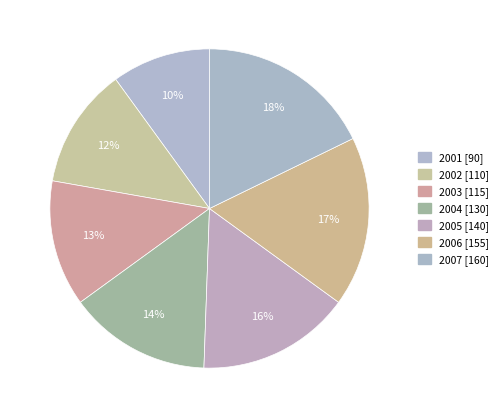

Which slice is the smallest?

2001